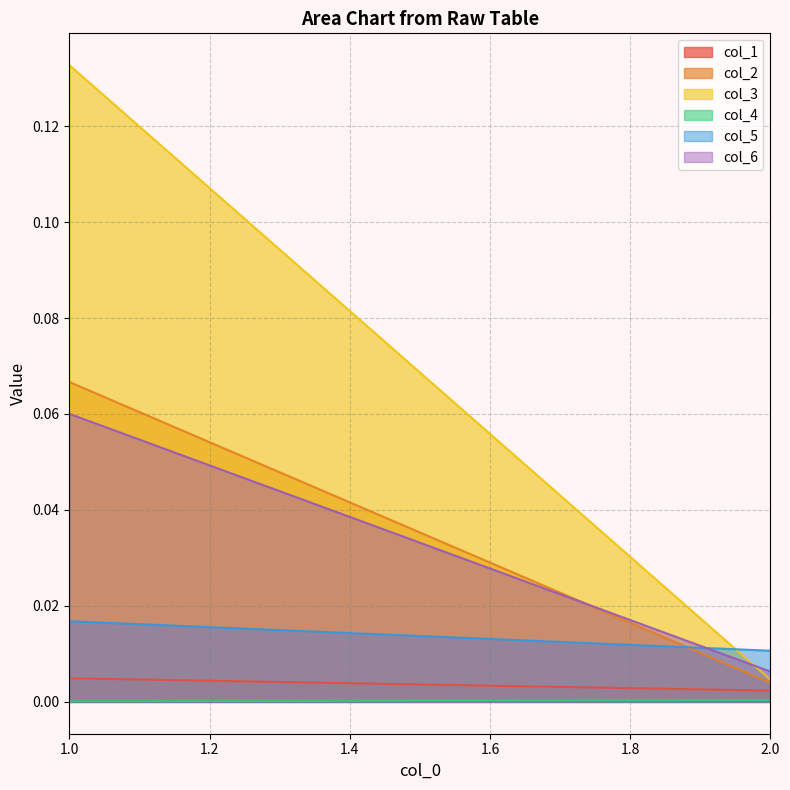

At which category does the chart reach its minimum across all series?

1